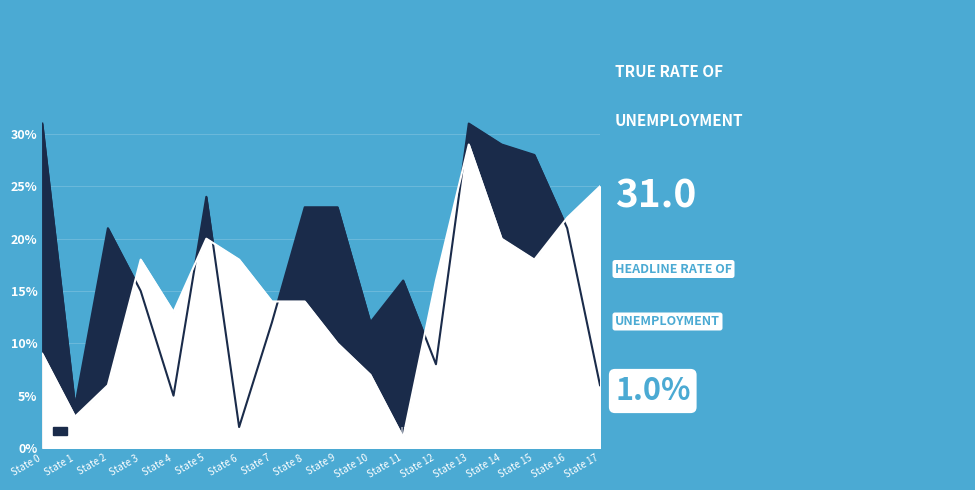

True or false: TRUE UNEMPLOYMENT has more than 1 interior local peaks.

True